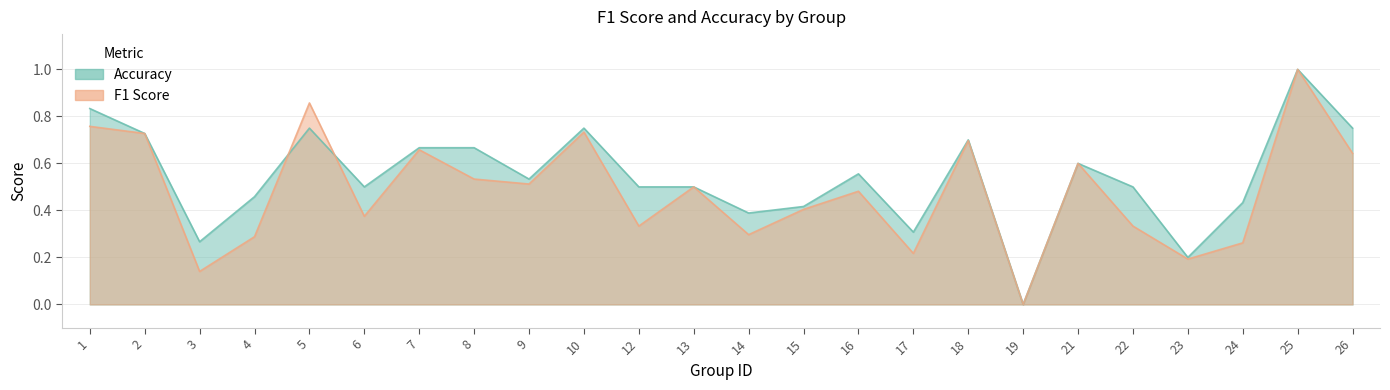

How many intersections are there between f1 and accuracy?

2